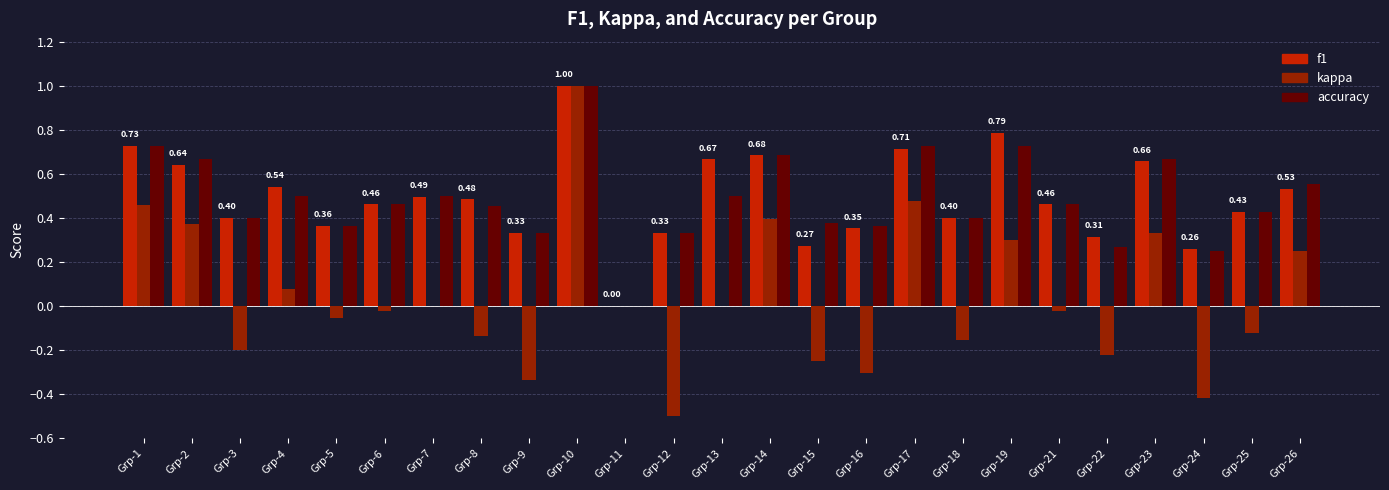

Which series changed the most between Grp-24 and Grp-25?

kappa